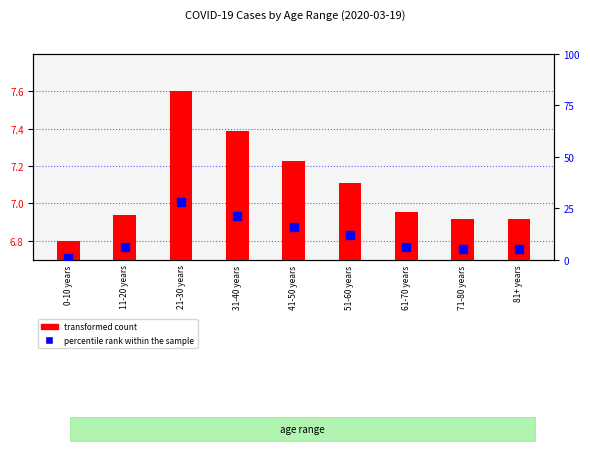

Which series contains the lowest Y value?

percentile rank within the sample